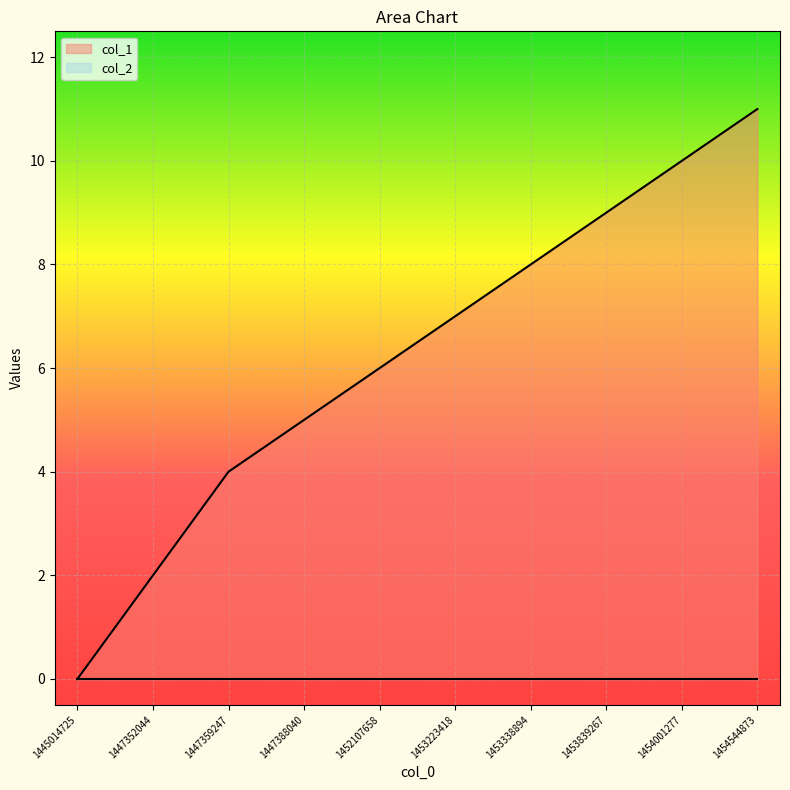

The chart shows a value of 11 at 1454544873. True or false?

True